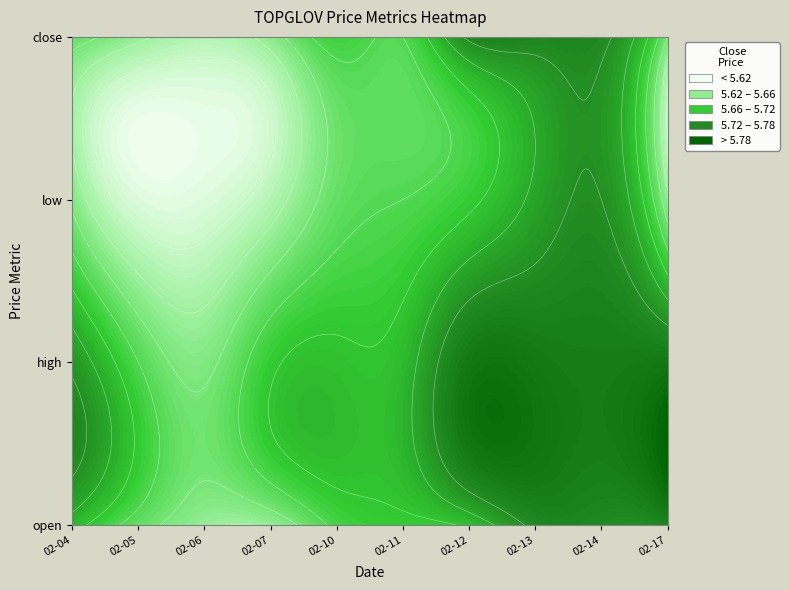

What is the difference between the second highest and minimum values in the 2020-02-11 series?

0.1